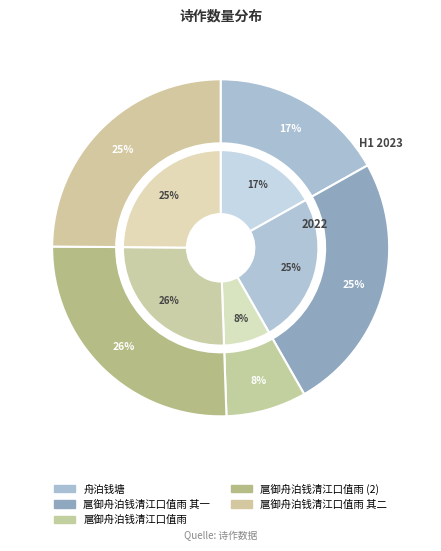

To the nearest percent, what portion does 扈御舟泊钱清江口值雨 represent?

8%